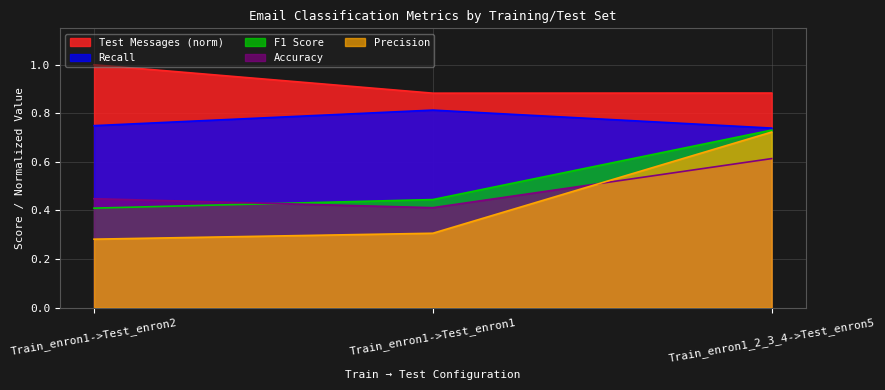

Count the F1 Score values in the range 0 to 1.

3